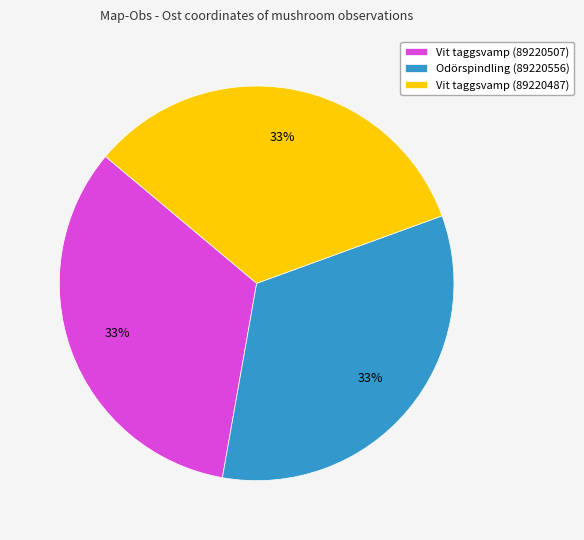

The Vit taggsvamp (89220487) slice represents 33% of the pie. True or false?

True